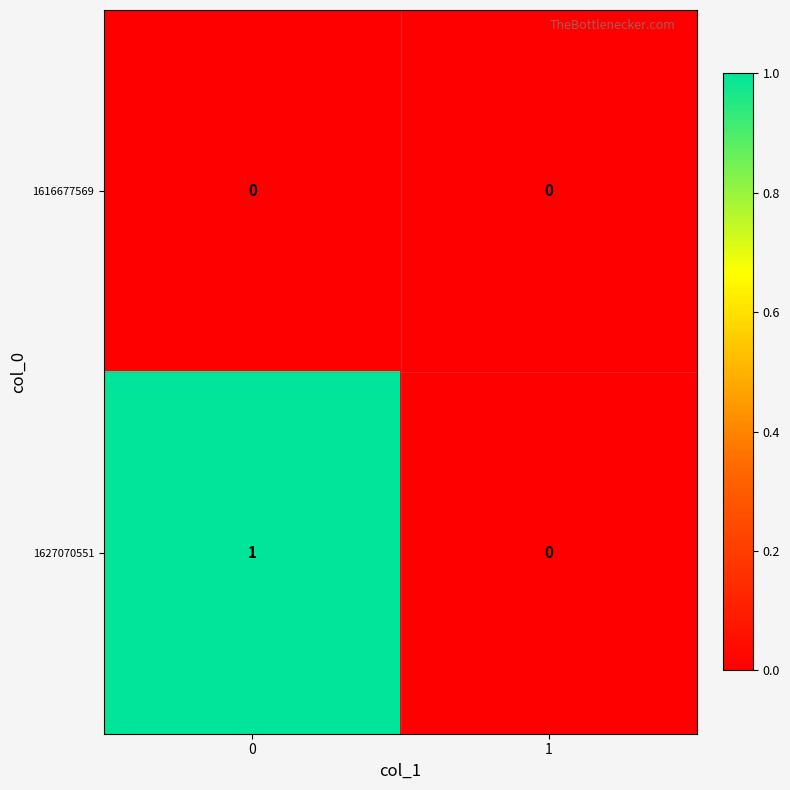

Rank the series by their maximum value, from lowest to highest.

1616677569, 1627070551